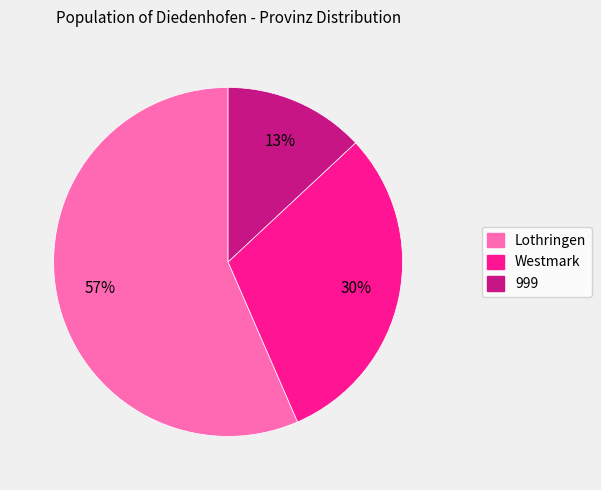

To the nearest percent, what percentage of the pie is Westmark?

30%